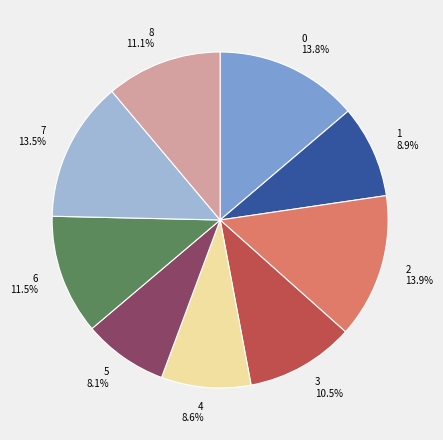

To the nearest percent, what is the average slice percentage?

11%